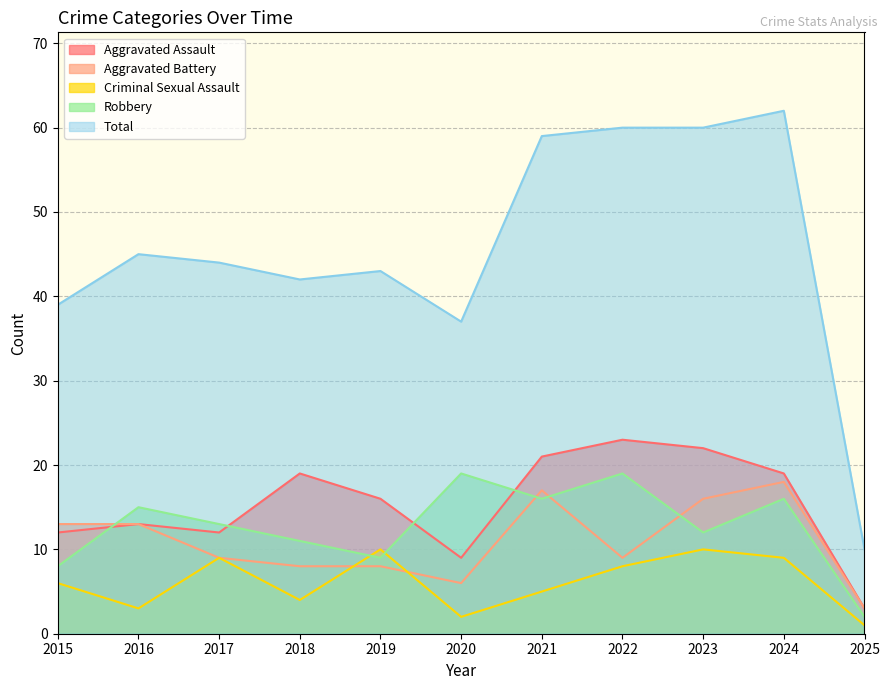

What is the difference between the Robbery values at 2024 and 2019?

7